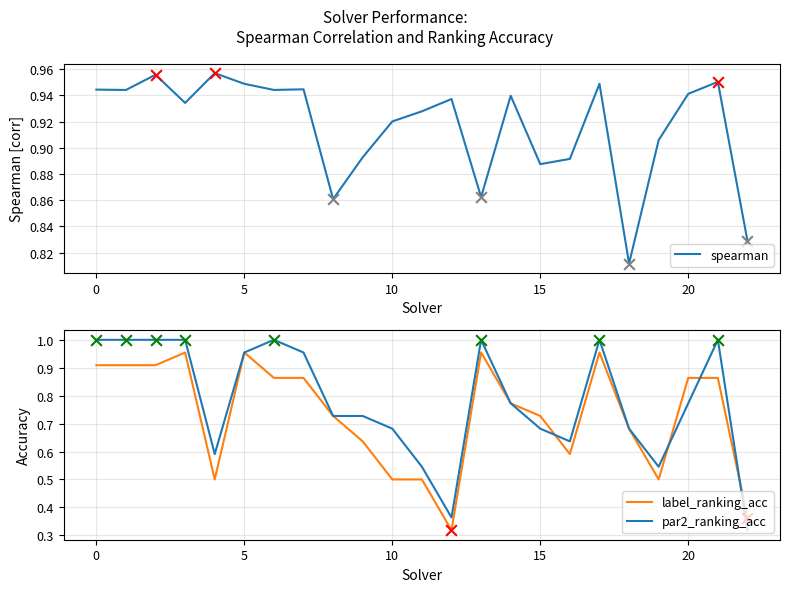

At which category is the sum across all series the highest?

17